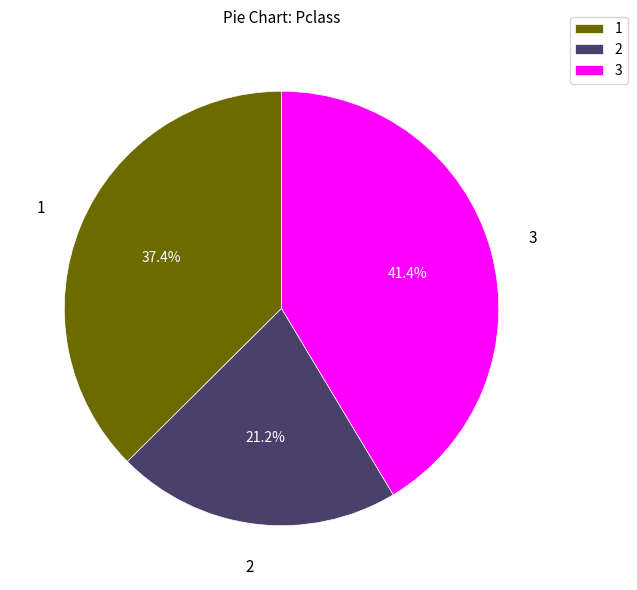

How many slices are in this pie chart?

3